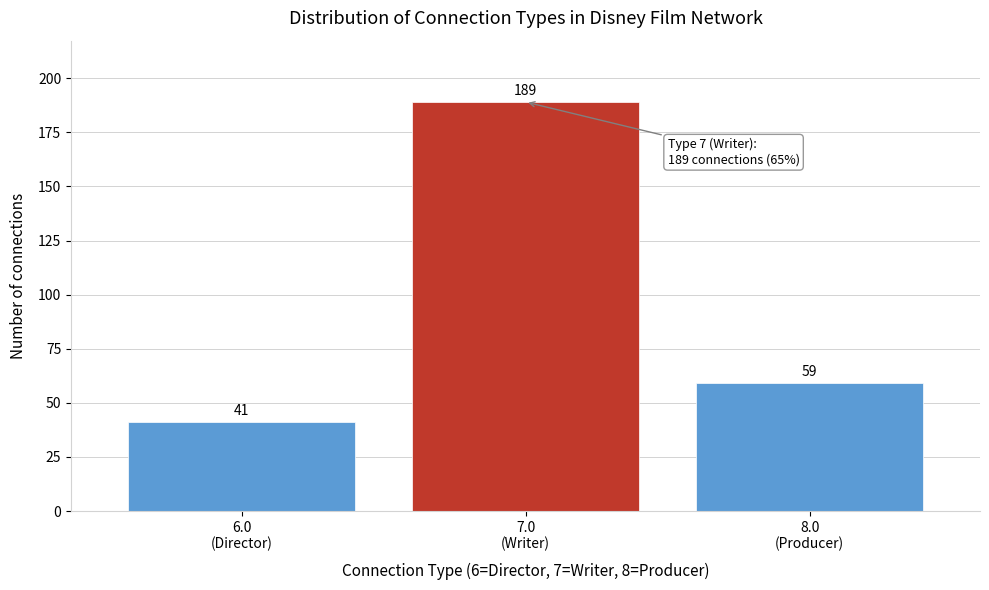

Reading left to right, list all the values displayed in this chart.

41	189	59